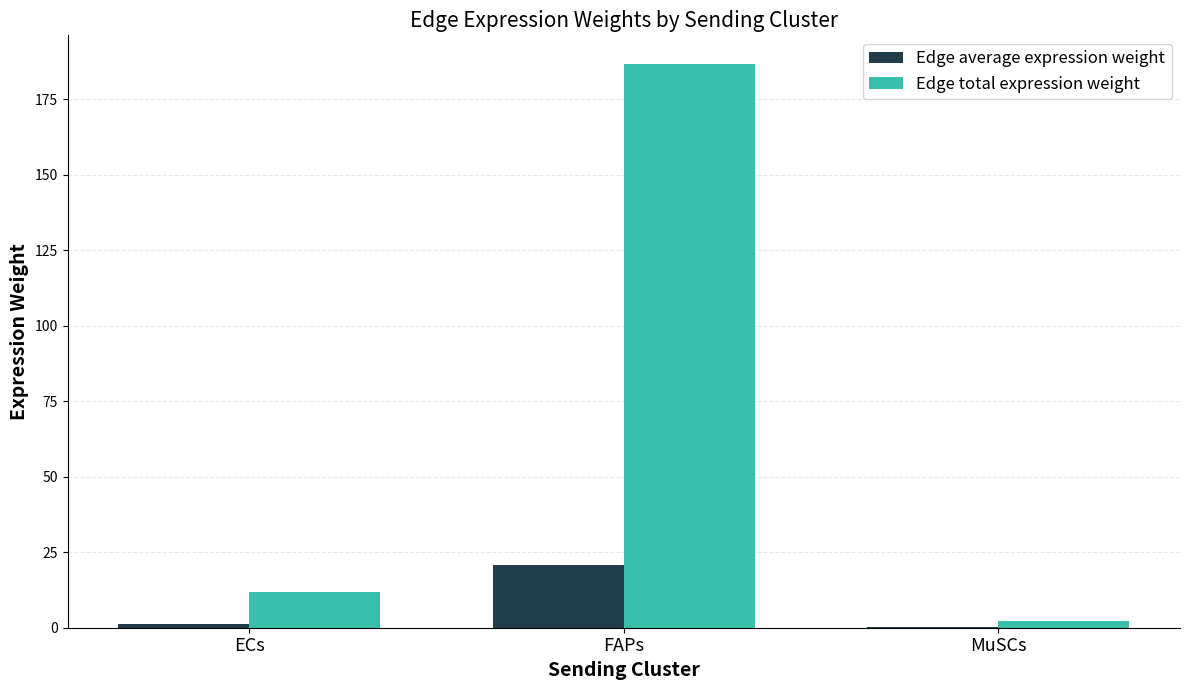

Reading left to right, list all the values displayed in this chart.

Edge average expression weight: ECs=1.3	FAPs=20.8	MuSCs=0.2
Edge total expression weight: ECs=11.8	FAPs=186.9	MuSCs=2.2